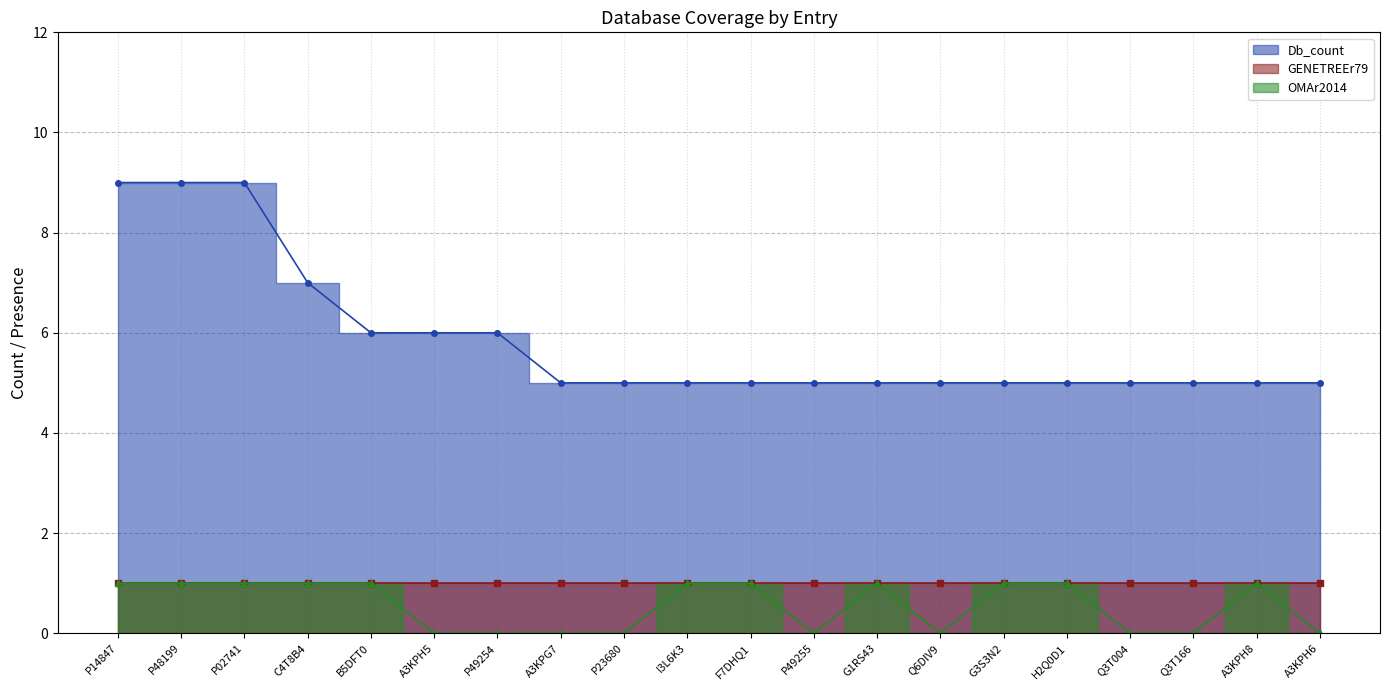

Is it true that Db_count equals 7 at C4T8B4?

True